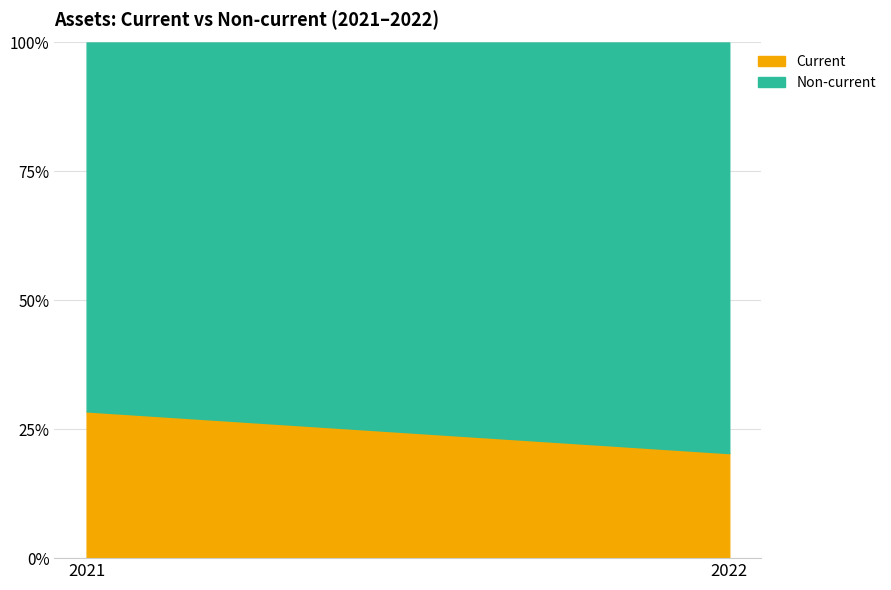

At how many categories does at least one series exceed 3753439?

2